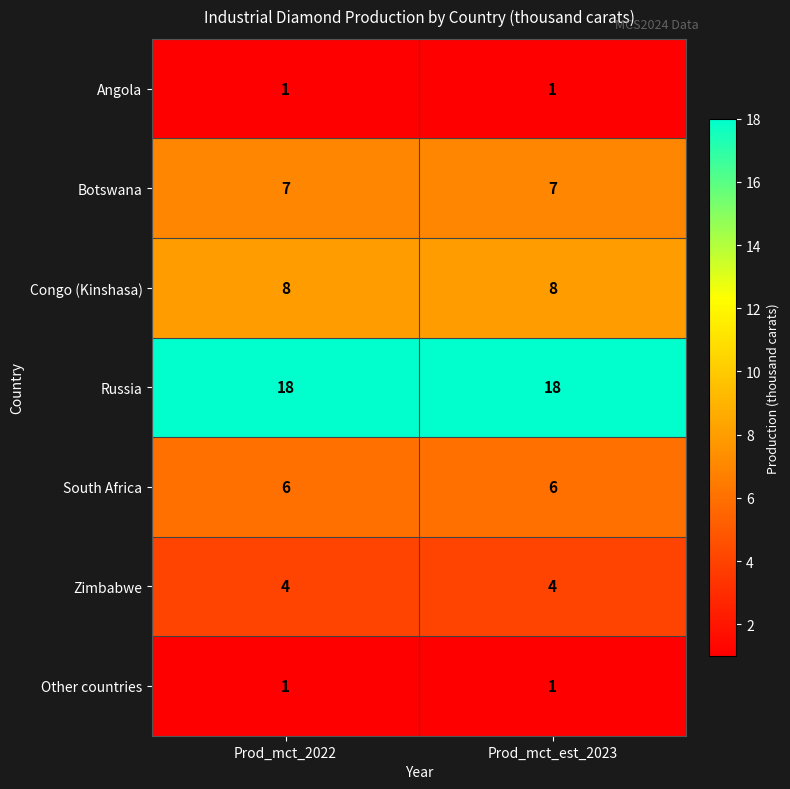

True or false: Russia has a value of 18 at Prod_mct_2022.

True